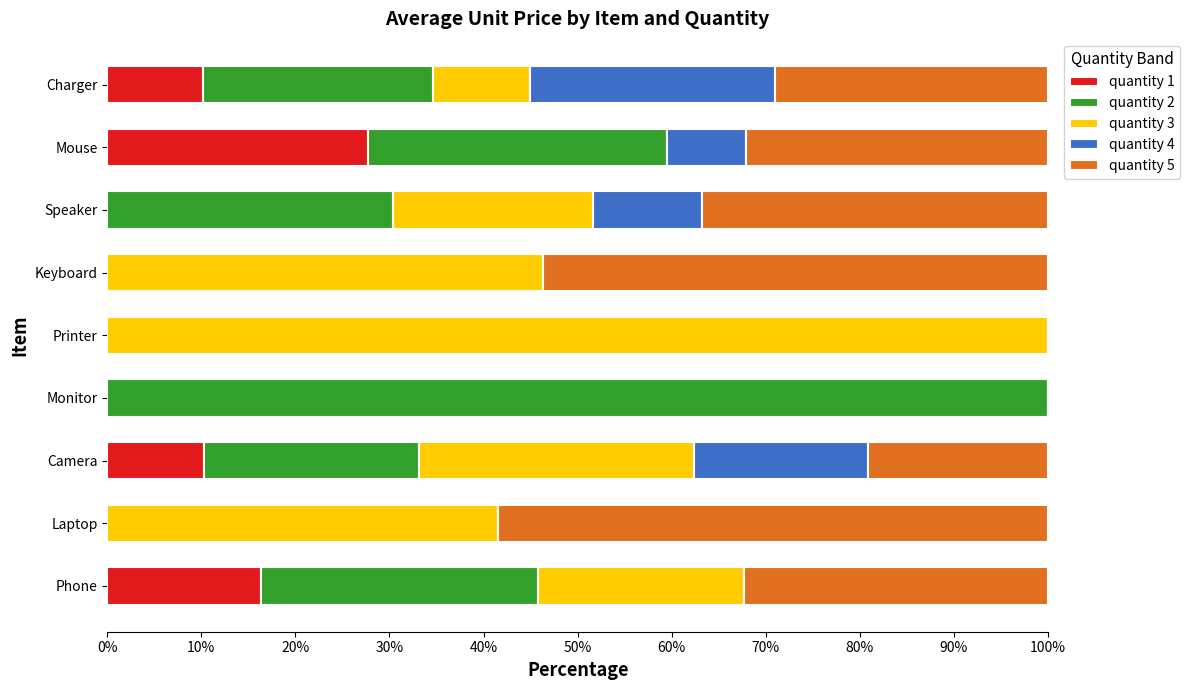

What is the sum of the quantity 1 values at Phone and Laptop?

16.3